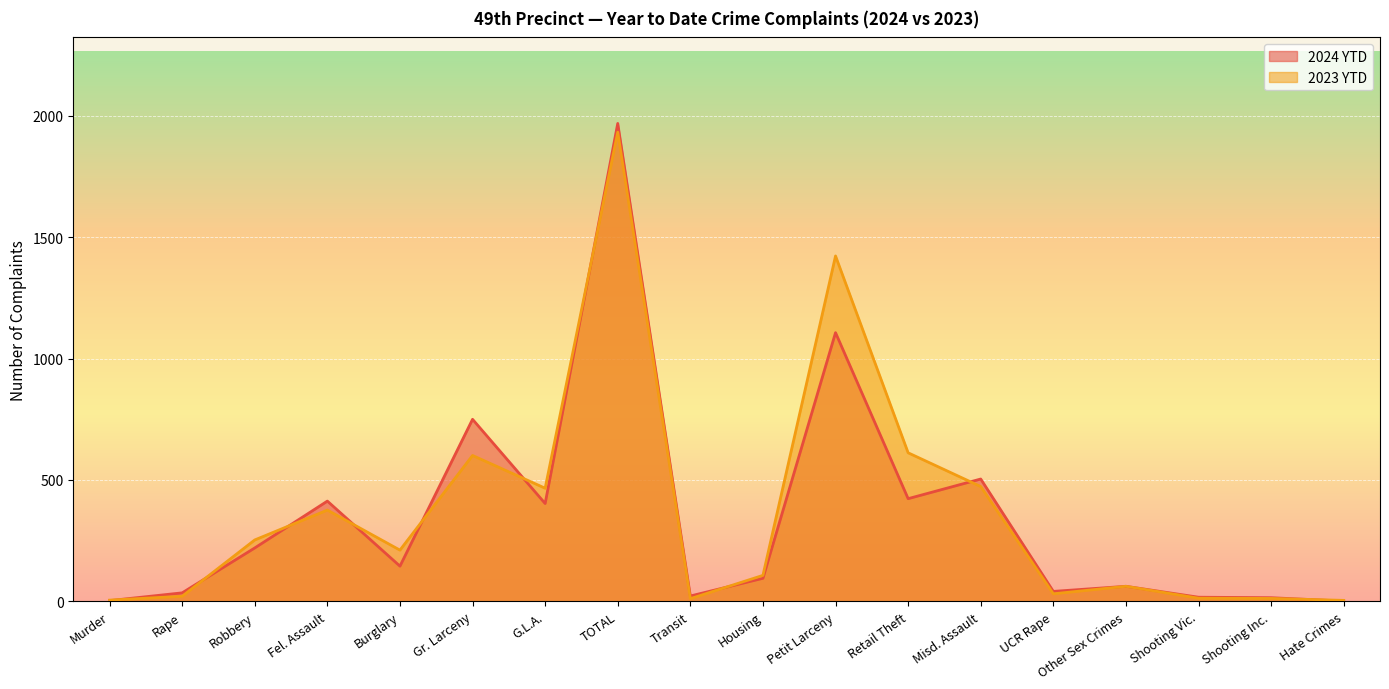

Between Burglary and Petit Larceny, which series saw the biggest shift?

2023 YTD